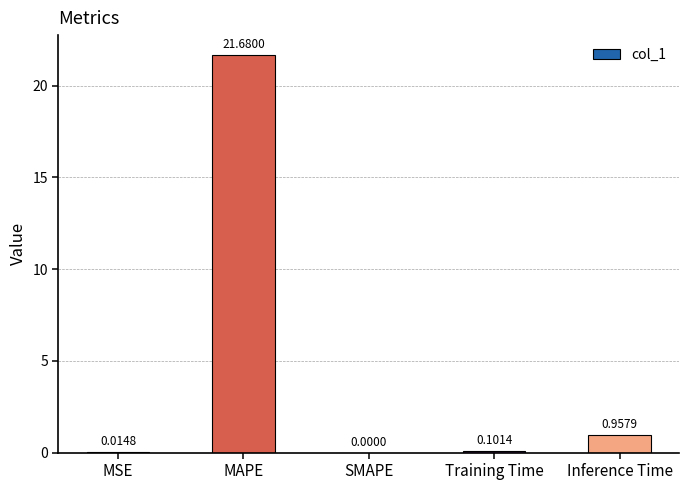

Which has a higher value, MSE or MAPE?

MAPE